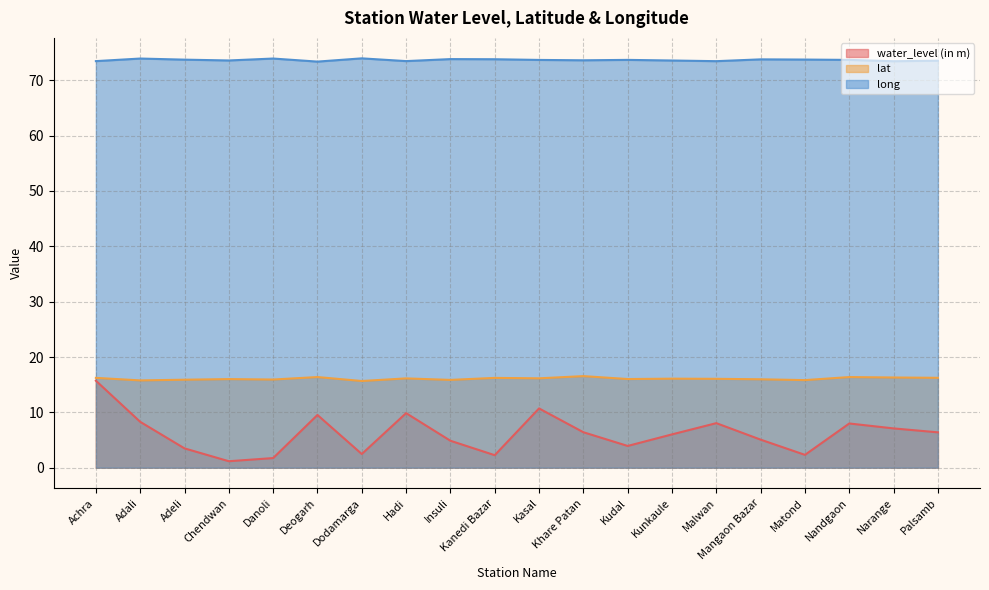

What position from the left is Kanedi Bazar?

10